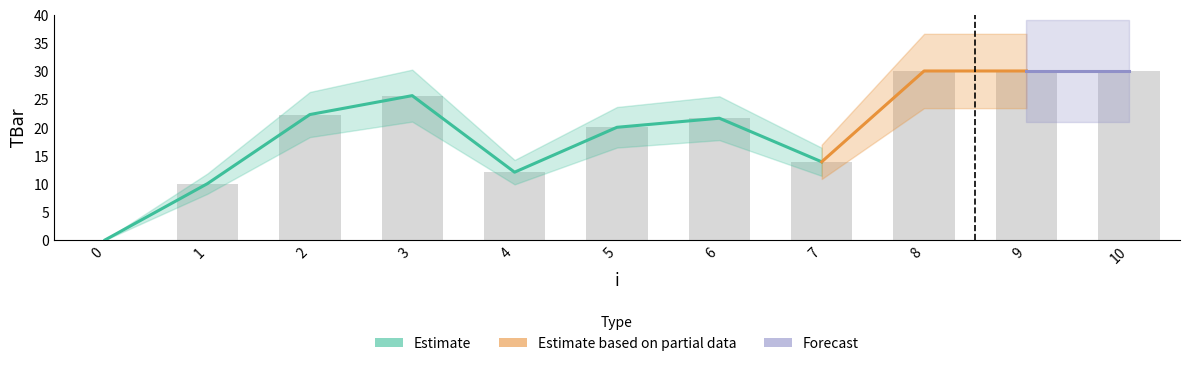

How many values exceed 21?

6